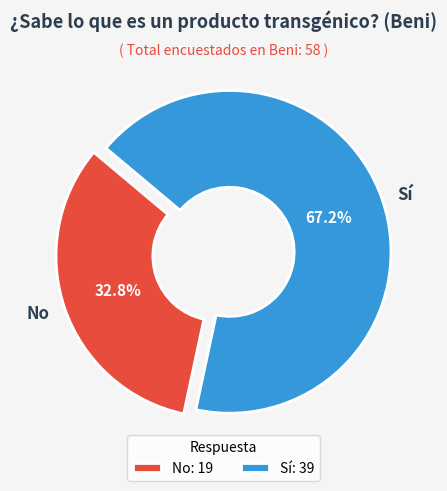

Between No and Sí, which is larger?

Sí